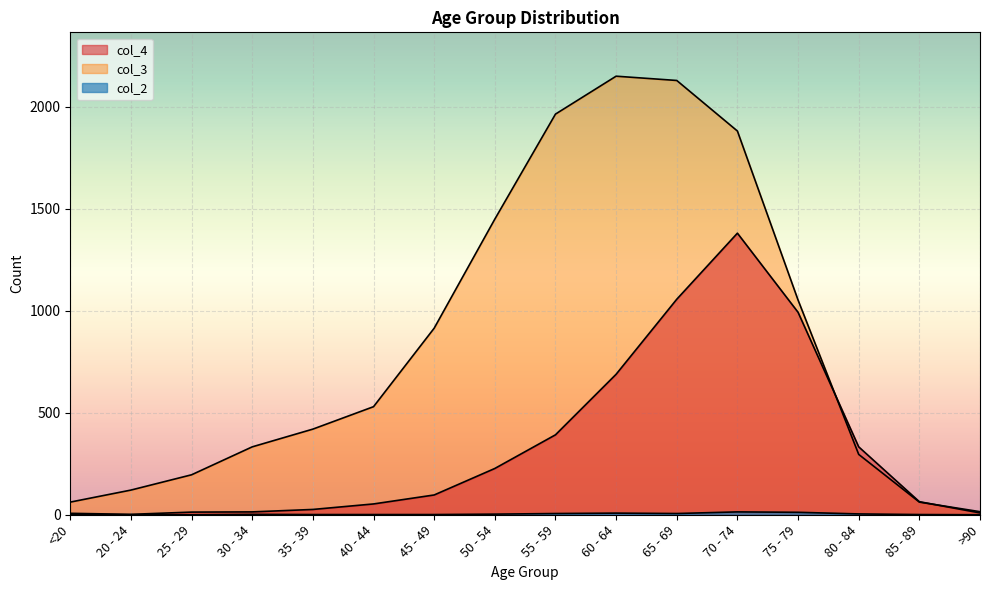

Reading left to right, list all the values displayed in this chart.

col_4: <20=7	20 - 24=2	25 - 29=13	30 - 34=14	35 - 39=26	40 - 44=53	45 - 49=97	50 - 54=227	55 - 59=392	60 - 64=689	65 - 69=1057	70 - 74=1381	75 - 79=993	80 - 84=333	85 - 89=64	>90=9
col_3: <20=62	20 - 24=121	25 - 29=196	30 - 34=333	35 - 39=420	40 - 44=530	45 - 49=915	50 - 54=1450	55 - 59=1965	60 - 64=2151	65 - 69=2130	70 - 74=1882	75 - 79=1053	80 - 84=296	85 - 89=62	>90=15
col_2: <20=1	20 - 24=0	25 - 29=0	30 - 34=2	35 - 39=1	40 - 44=1	45 - 49=1	50 - 54=3	55 - 59=6	60 - 64=8	65 - 69=6	70 - 74=14	75 - 79=12	80 - 84=4	85 - 89=1	>90=0